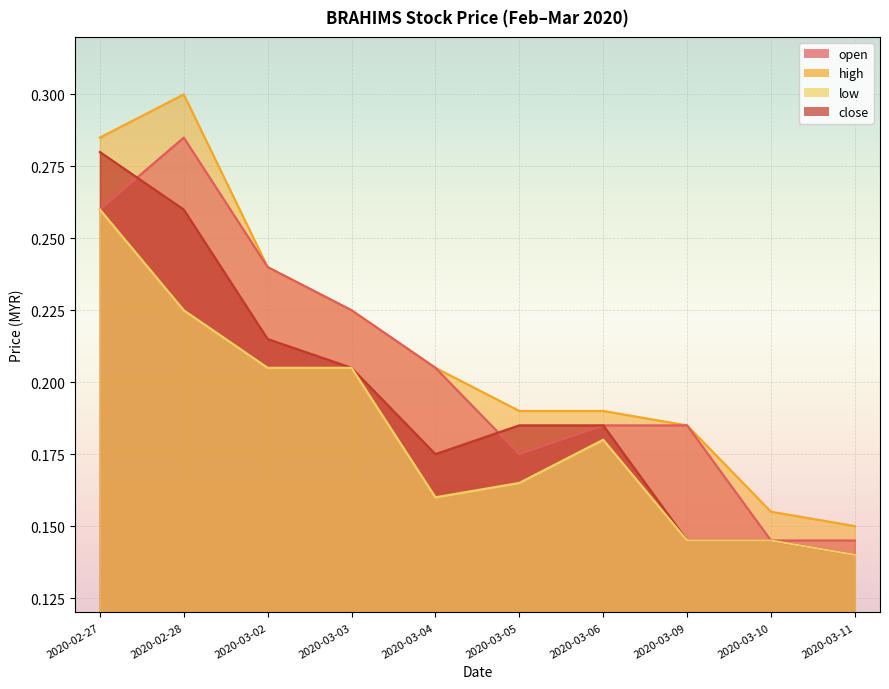

What is the label of the 4th point from the left?

2020-03-03